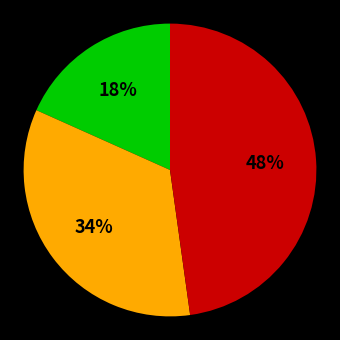

Does any single category account for the majority?

No